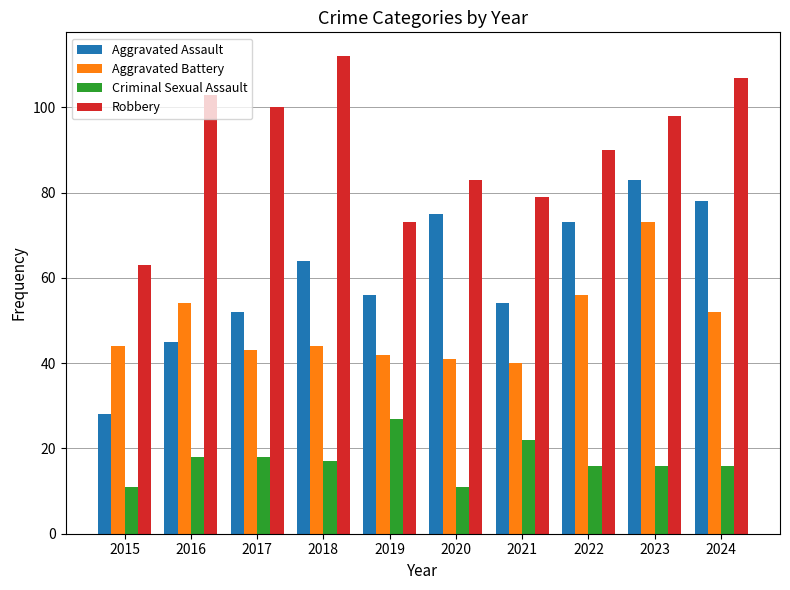

What is the difference between the highest and lowest values at 2023?

82